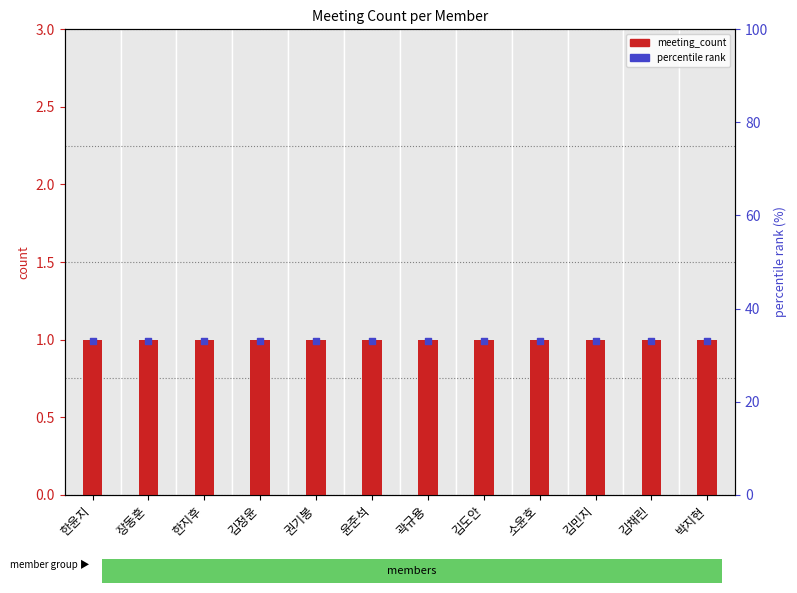

At which category is the sum across all series the highest?

한윤지